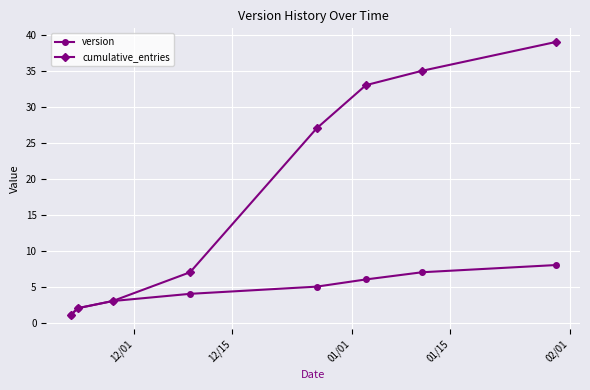

What is the maximum value shown in the chart?

39